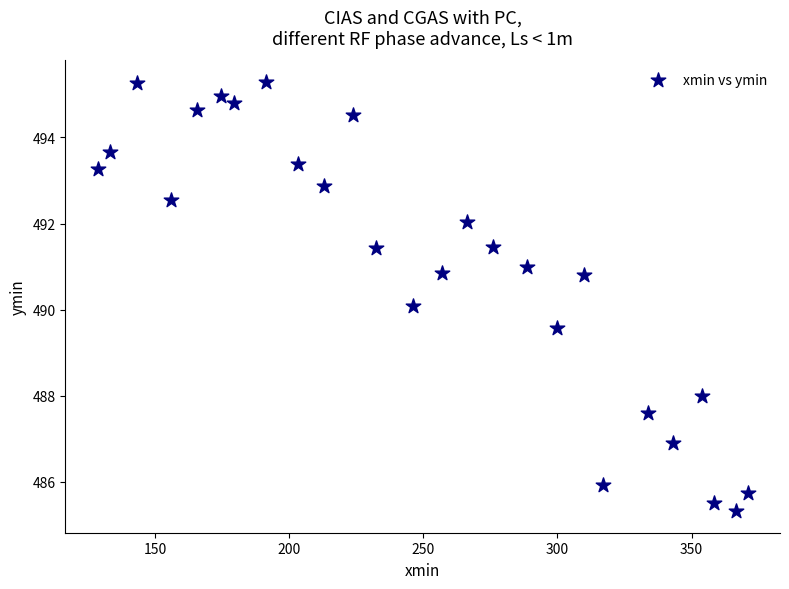

What is the range of Y values (max minus min)?

10.0